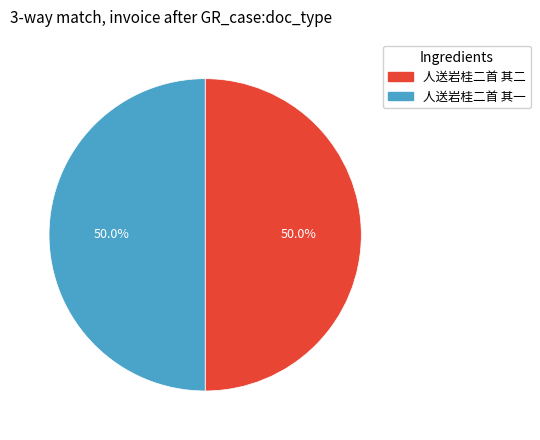

Approximately how many times larger is the value at 人送岩桂二首 其二 compared to 人送岩桂二首 其一?

1.0